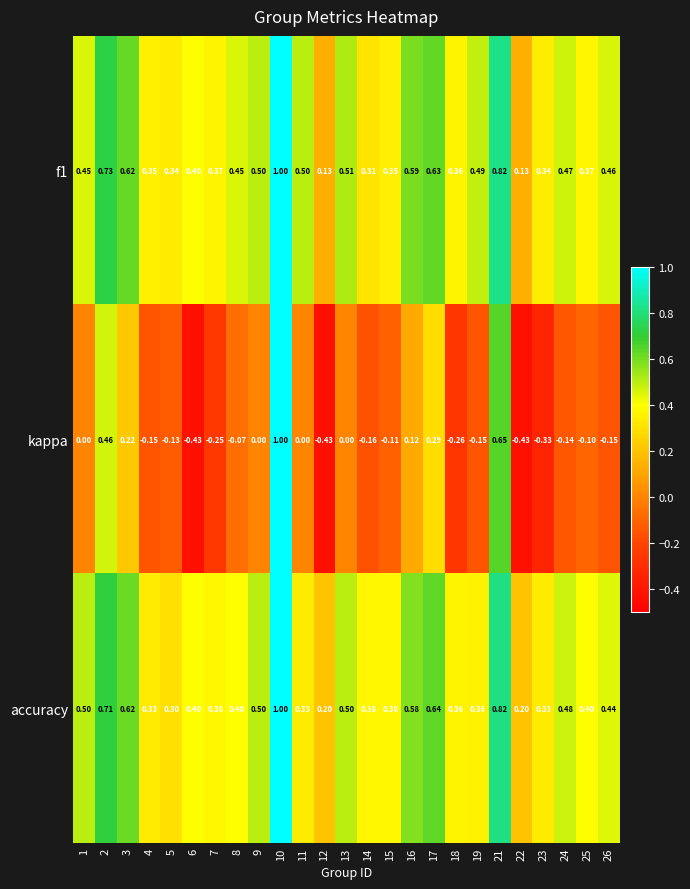

Between 11 and 24, which series saw the biggest shift?

accuracy